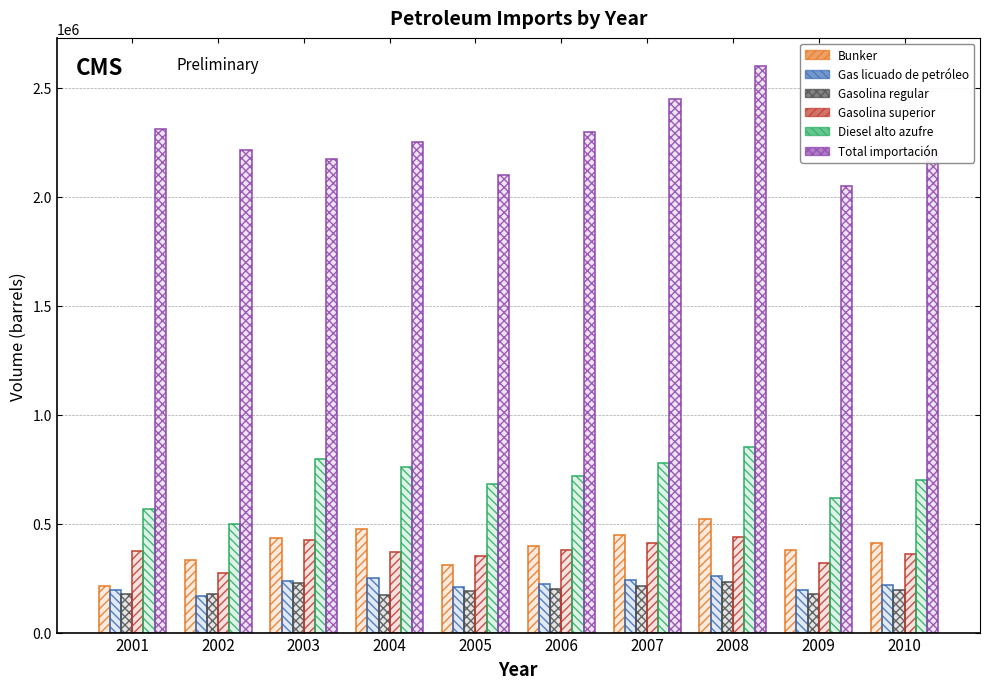

The Gasolina regular series shows 178585.9 at 2002. True or false?

True